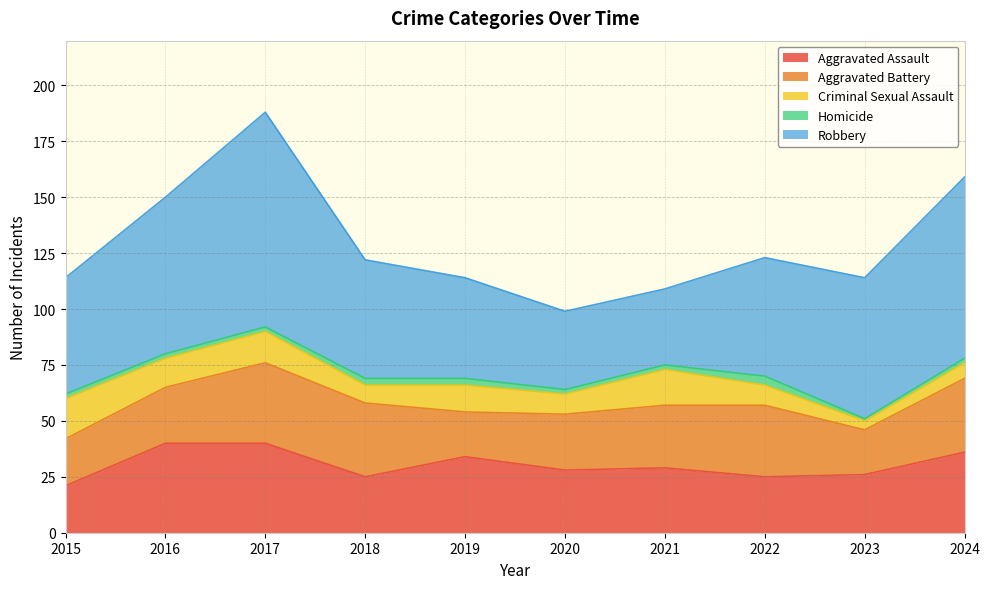

What is the total value across all series at 2017?

188